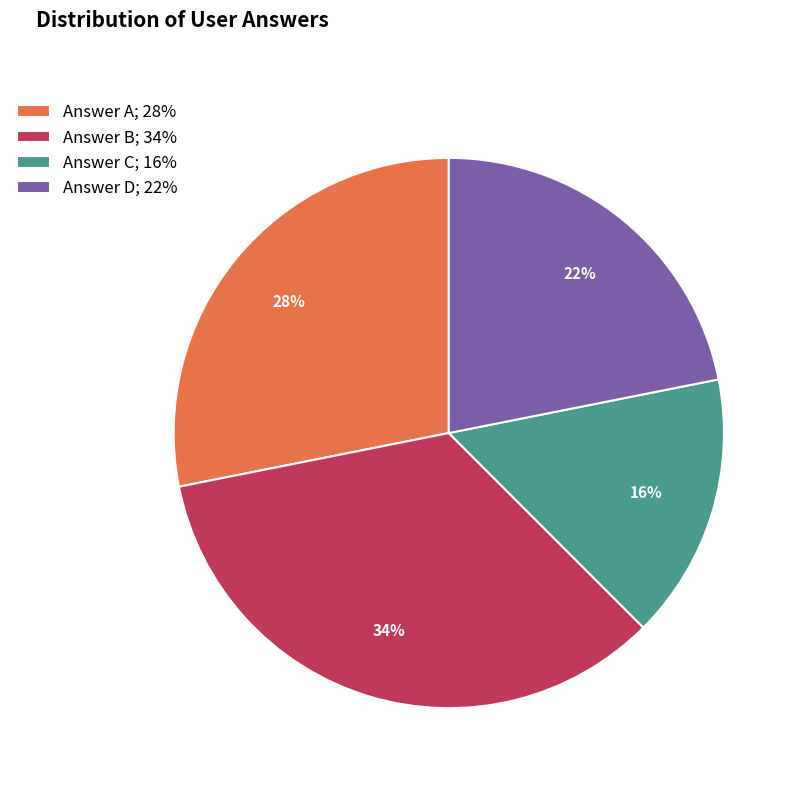

Which has a higher value, Answer B; 34% or Answer A; 28%?

Answer B; 34%